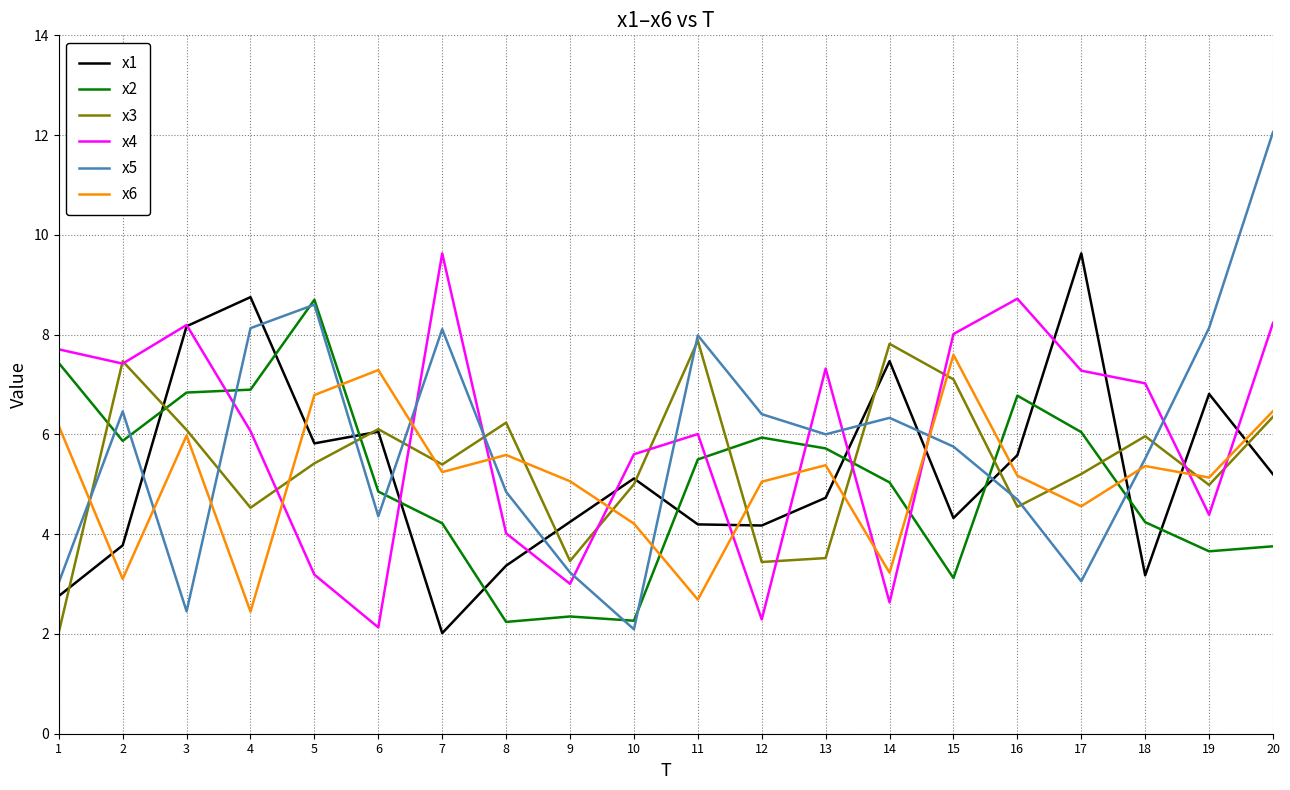

At which category is the sum across all series the highest?

20